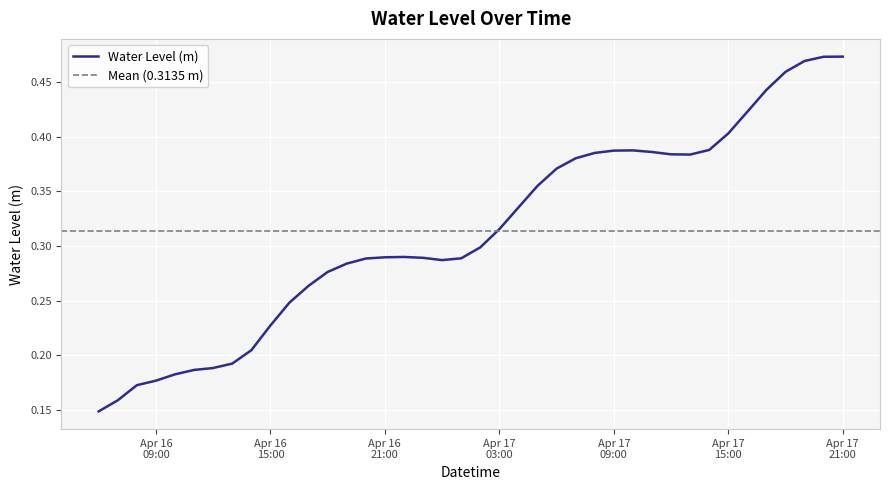

What is the greatest value displayed?

0.5